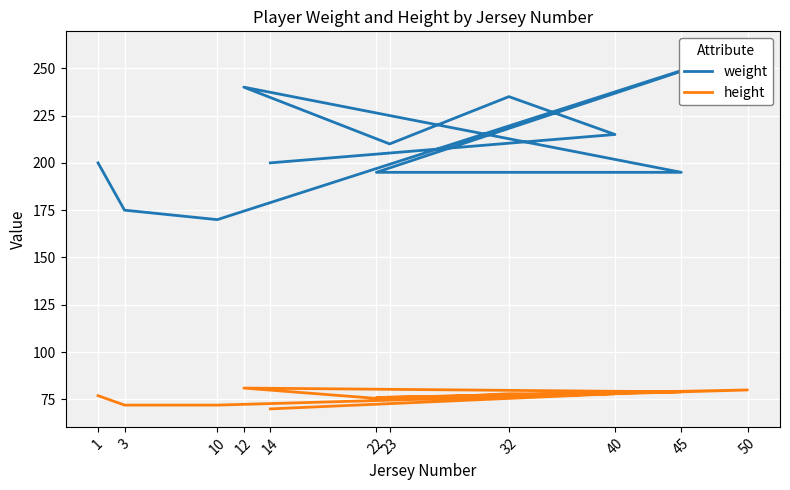

Between 10 and 50, which is larger?

50